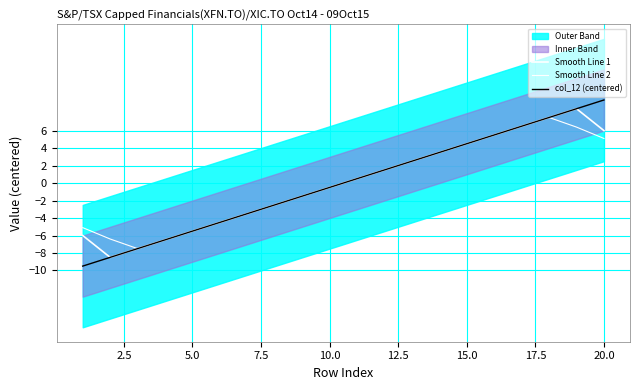

Which series has the widest spread of values?

col_12 (centered)